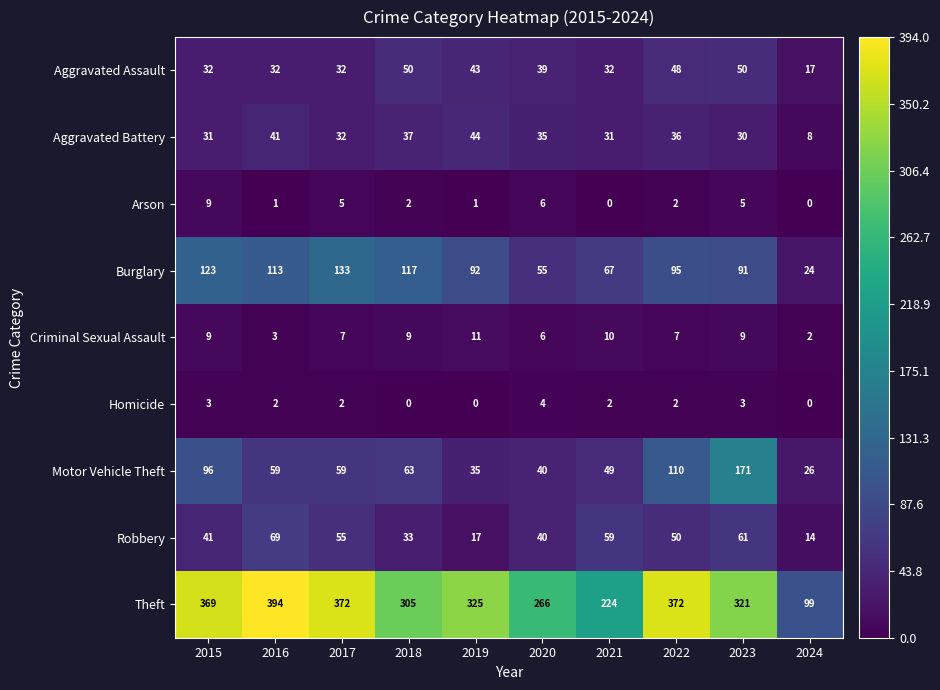

What is the sum of all Aggravated Battery values?

325